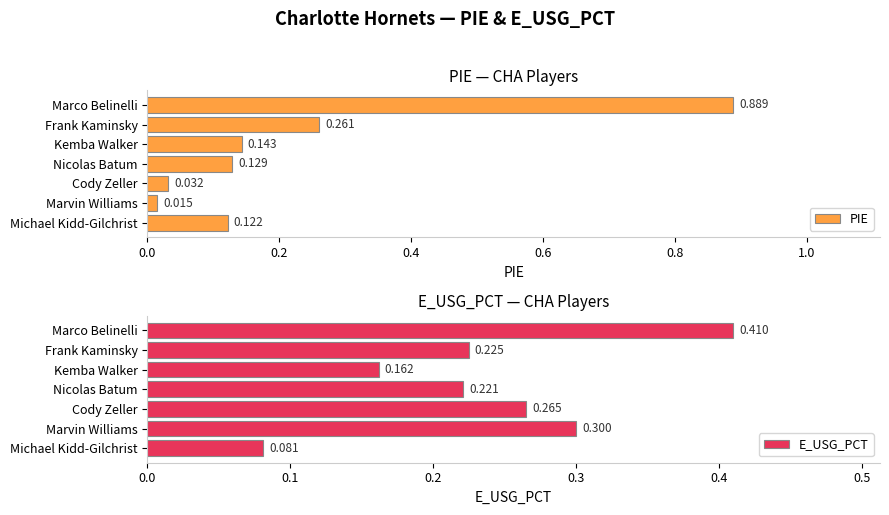

Which category has the lowest value in the PIE series?

Marvin Williams